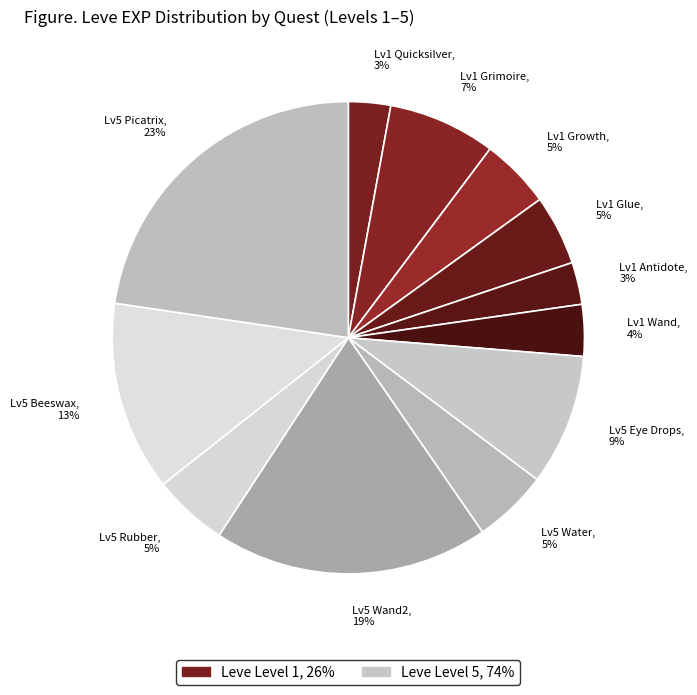

Is it true that Lv1 Glue, 5% is 11% of the pie?

False